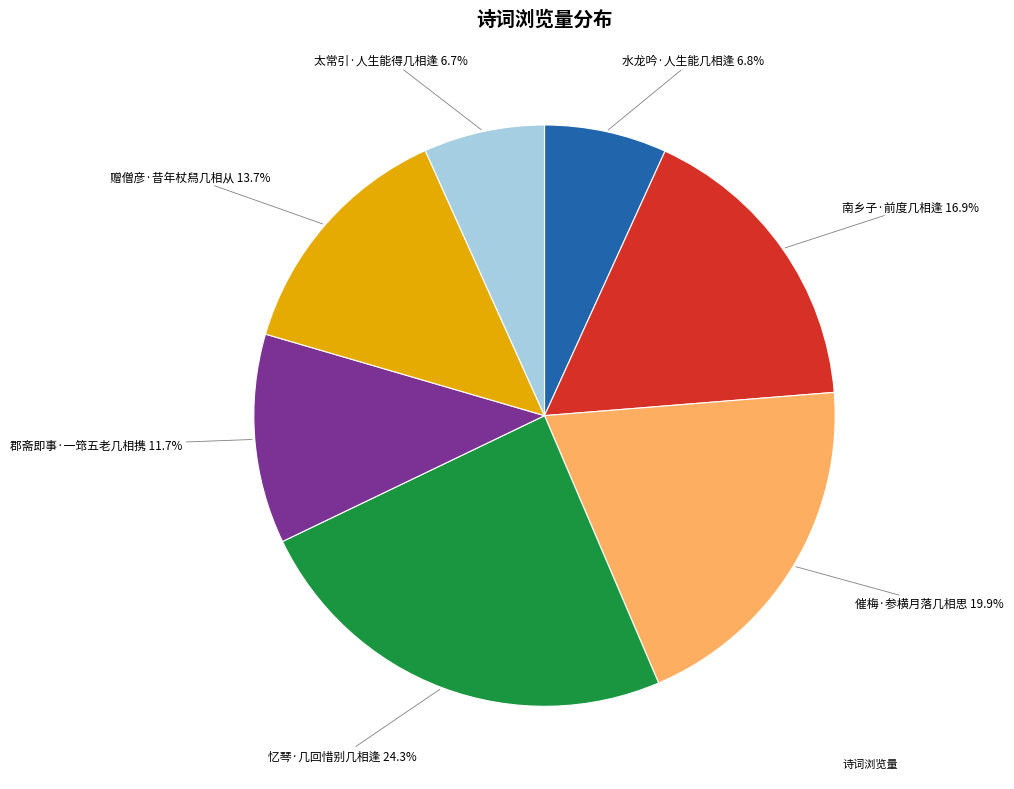

Is there a majority slice in this chart?

No